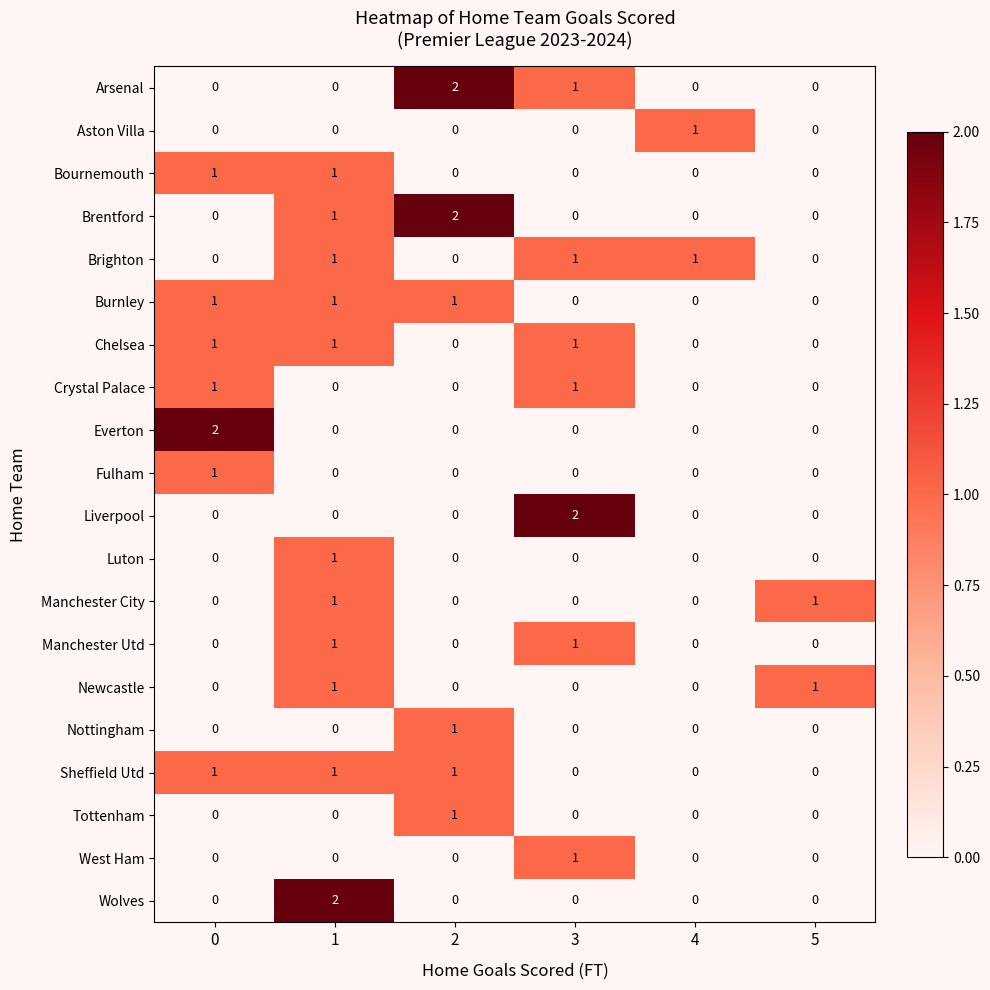

Which category has the highest value in the Aston Villa series?

4